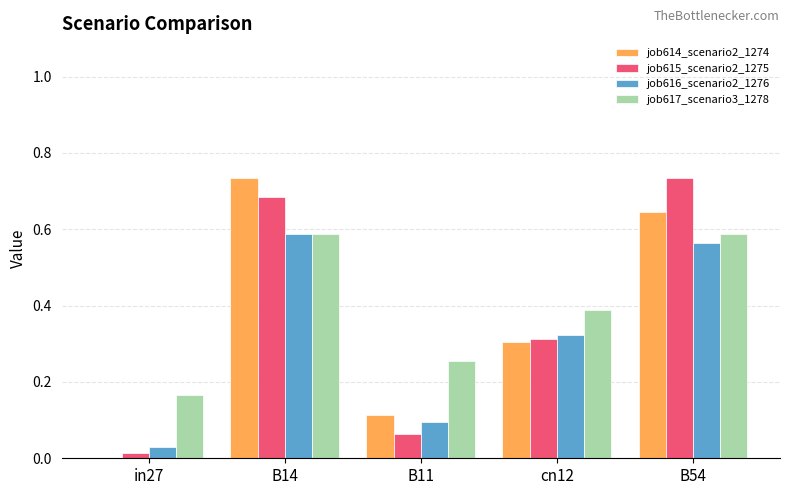

Which series changed the most between B11 and cn12?

job615_scenario2_1275